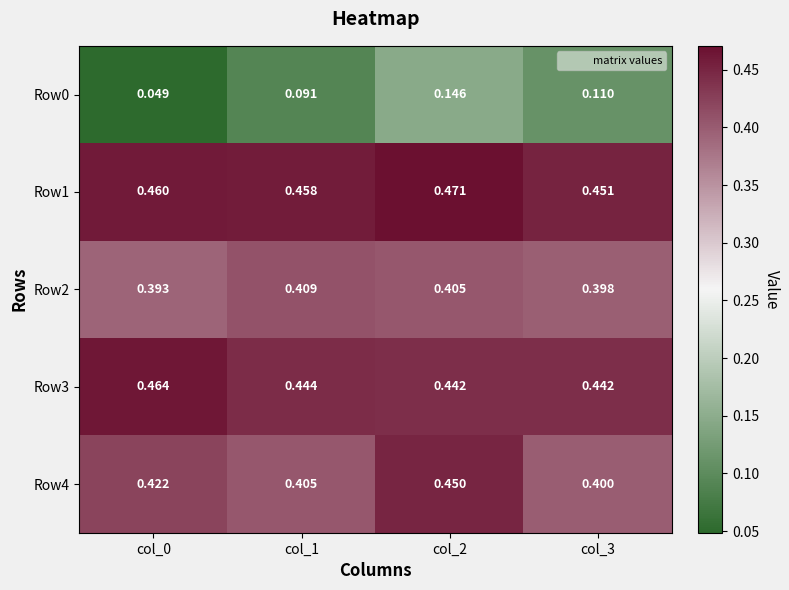

Is the value of Row0 at col_1 greater than the value of Row1 at col_2?

No